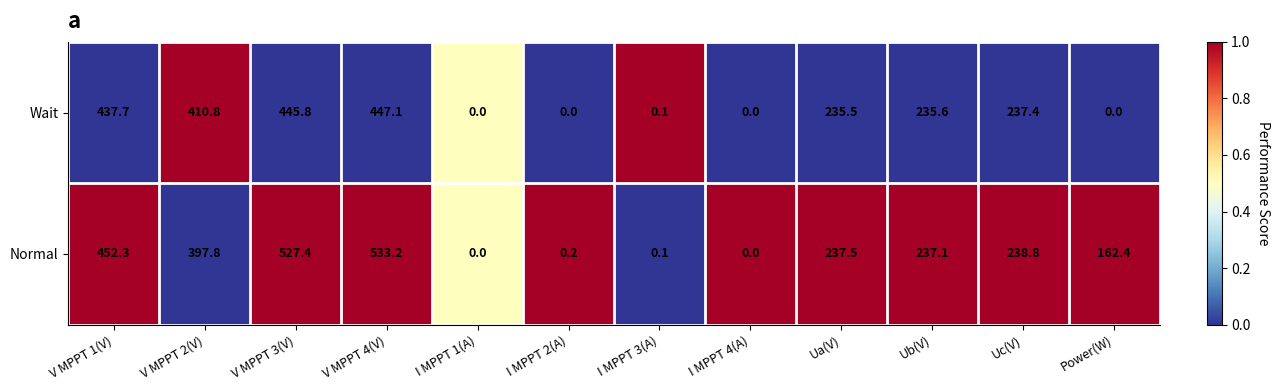

The Wait series shows 0.0 at I MPPT 4(A). True or false?

True